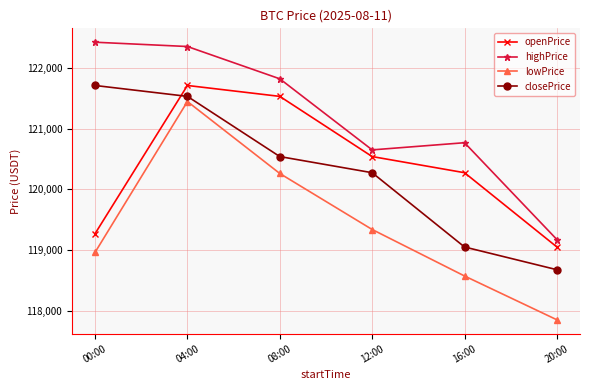

What is the sum of the closePrice values at 00:00 and 12:00?

241984.0